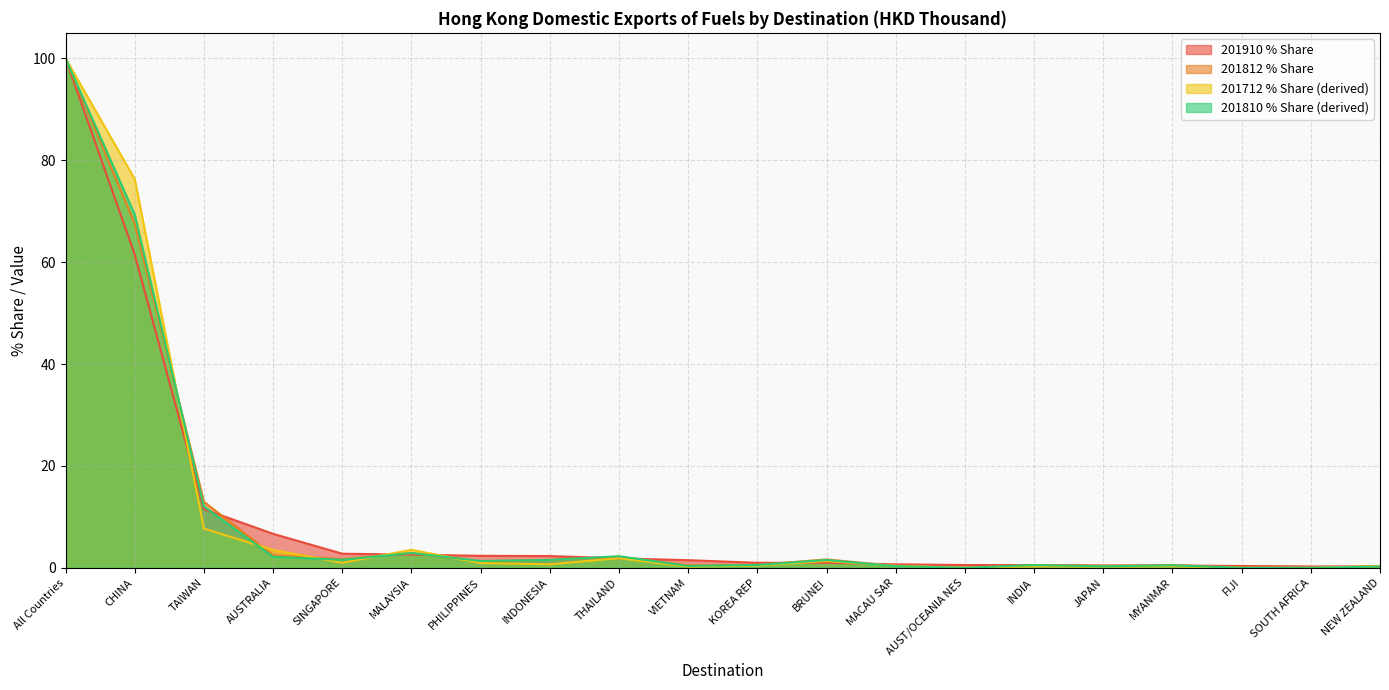

Which category has the lowest value in the 201812 % Share series?

AUST/OCEANIA NES